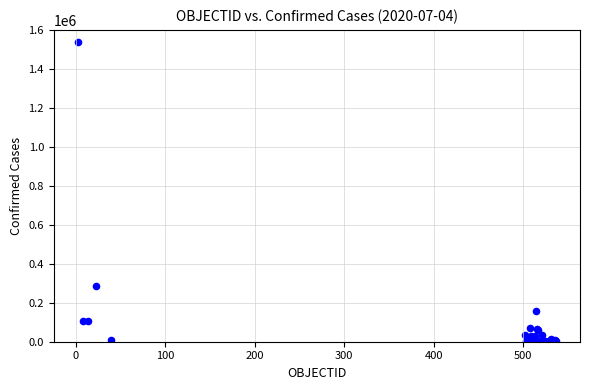

What Y value in the scatter plot is closest to 769555?

288089